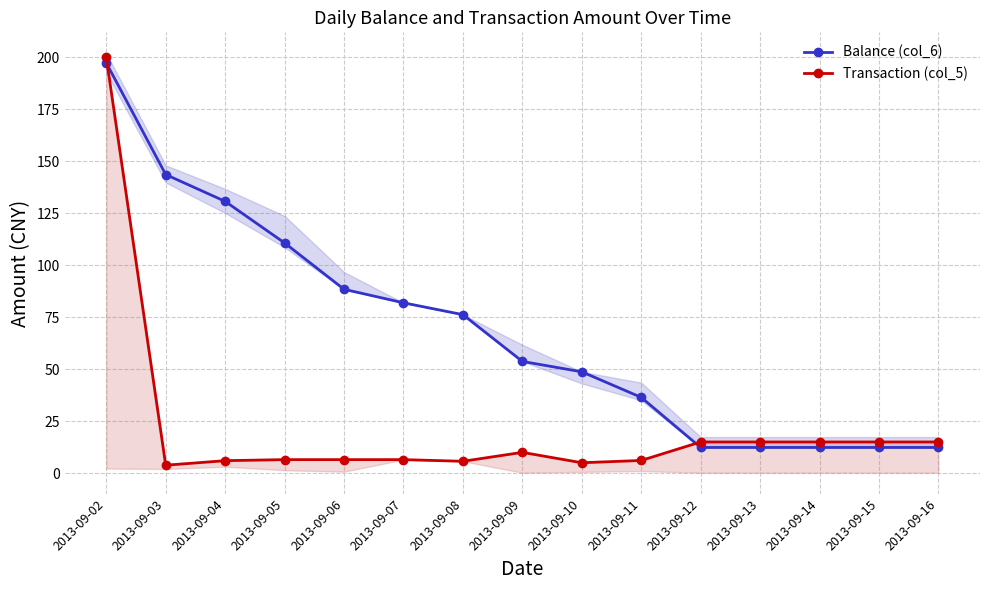

True or false: Transaction (col_5) has a value of 2.4 at 2013-09-06.

False